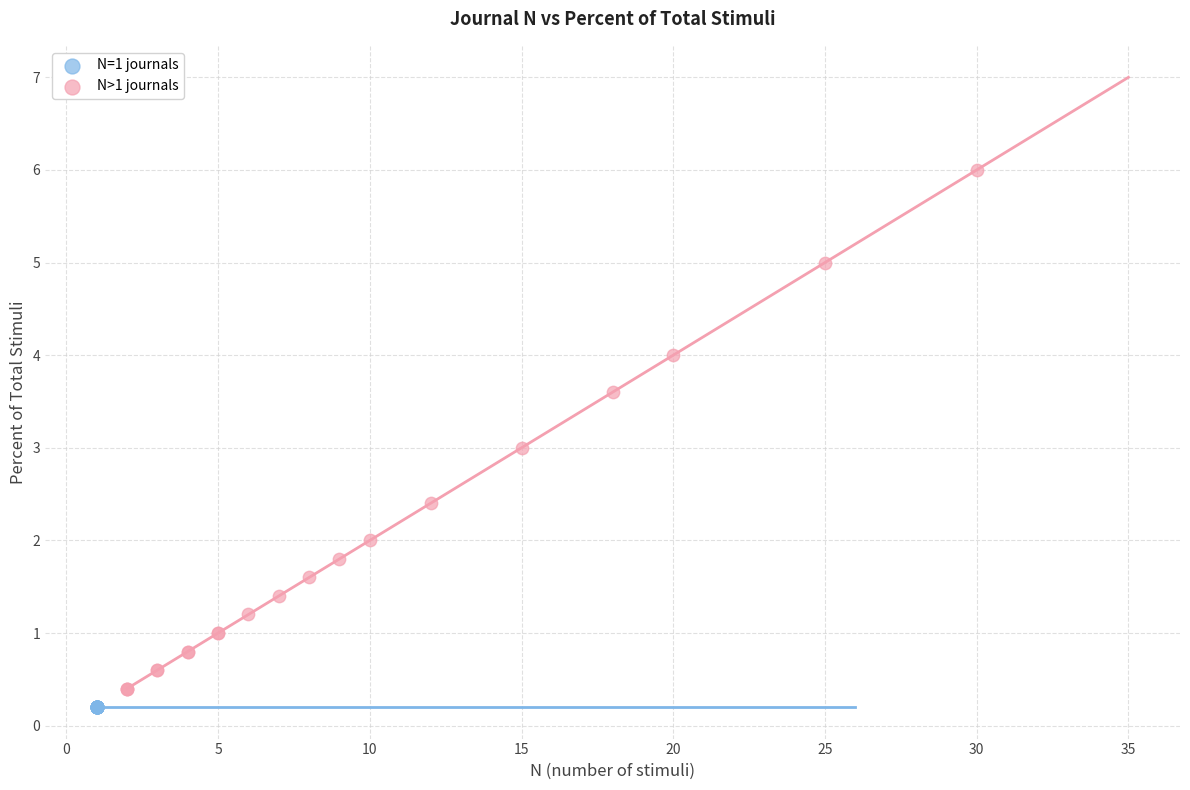

What are all the series names shown in the legend?

N=1 journals, N>1 journals